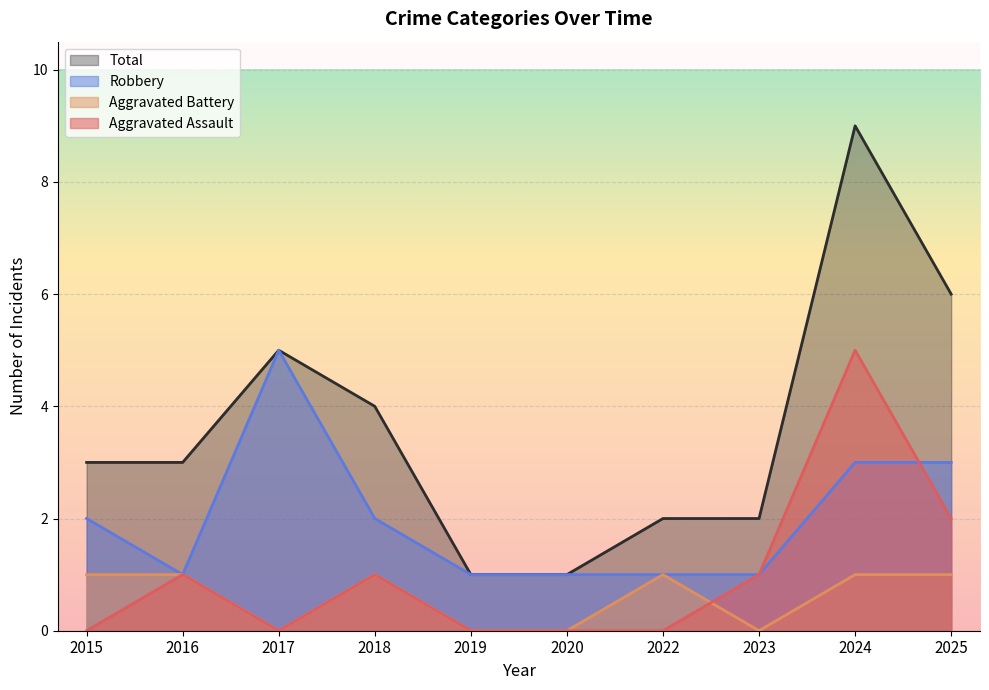

Where is the first local maximum for Aggravated Battery?

2018